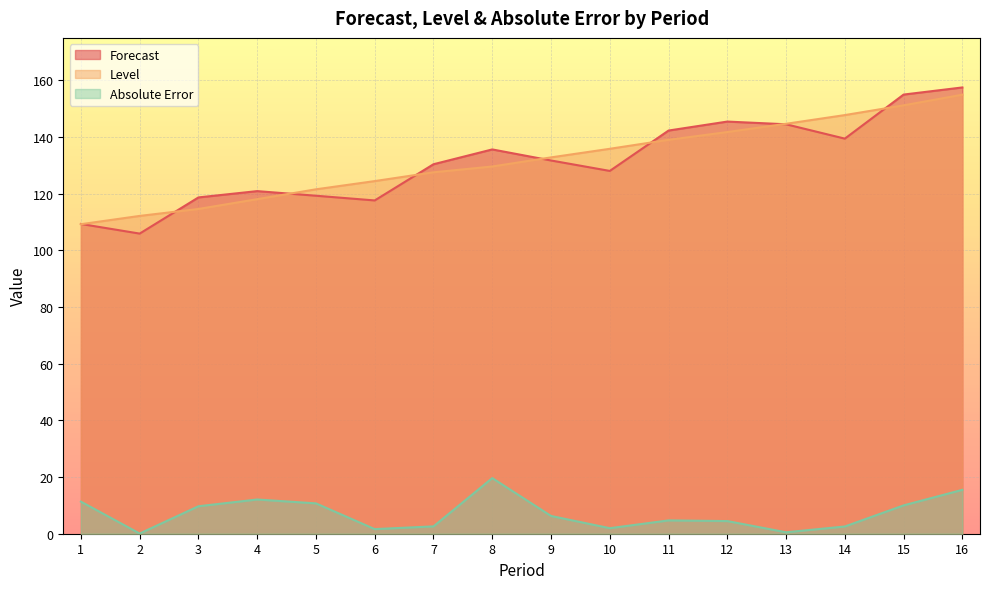

Is it true that Level equals 135.9 at 10?

True